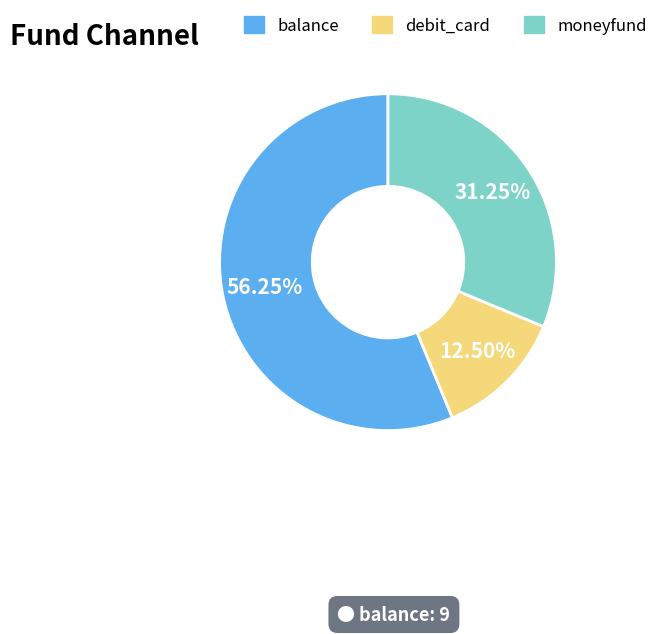

To the nearest percent, what is the combined percentage of debit_card and balance?

69%